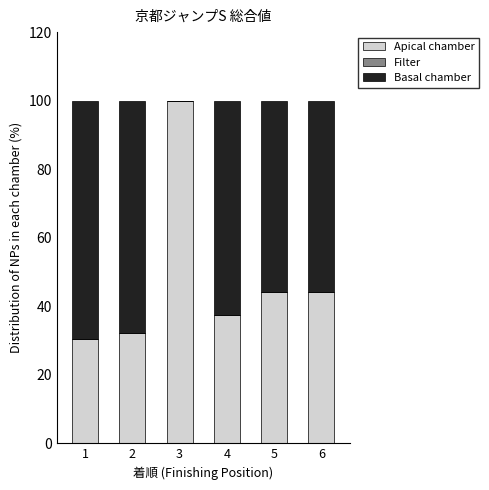

What is the sum of the Apical chamber values at 1 and 2?

62.7